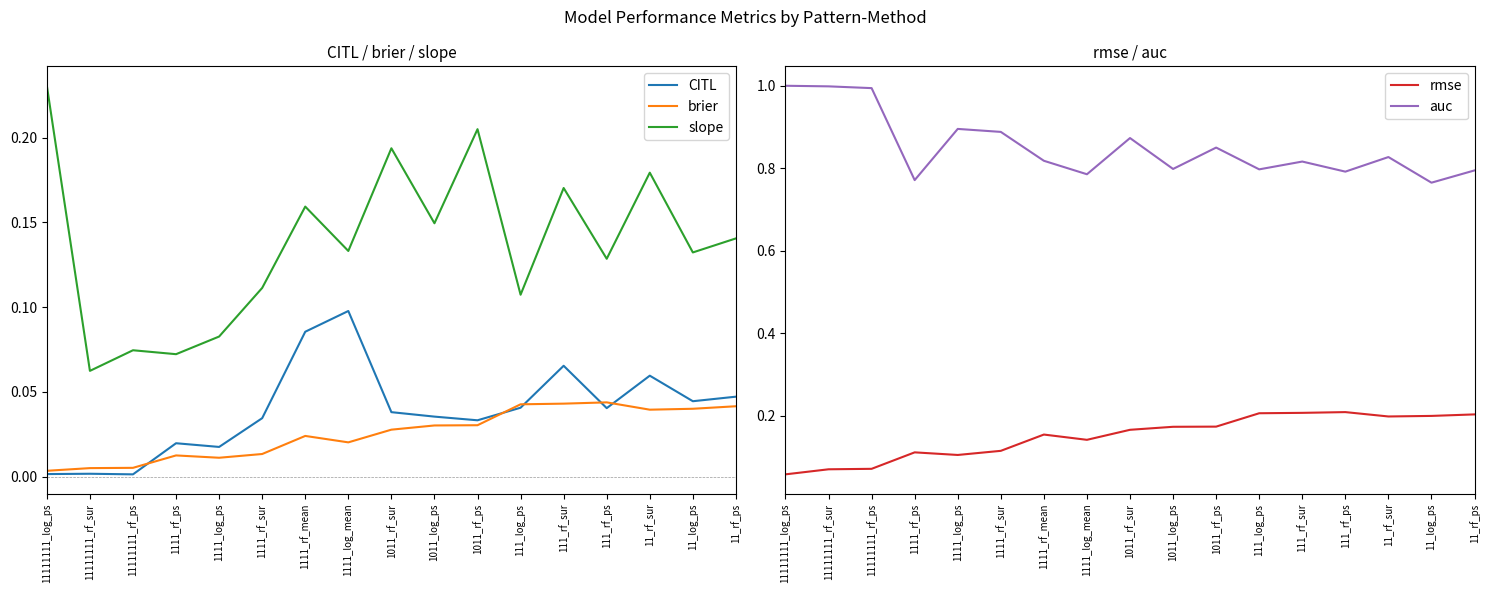

Reading right to left, list all the values displayed in this chart.

CITL: 0.0	0.0	0.1	0.0	0.1	0.0	0.0	0.0	0.0	0.1	0.1	0.0	0.0	0.0	0.0	0.0	0.0
brier: 0.0	0.0	0.0	0.0	0.0	0.0	0.0	0.0	0.0	0.0	0.0	0.0	0.0	0.0	0.0	0.0	0.0
slope: 0.1	0.1	0.2	0.1	0.2	0.1	0.2	0.1	0.2	0.1	0.2	0.1	0.1	0.1	0.1	0.1	0.2
rmse: 0.2	0.2	0.2	0.2	0.2	0.2	0.2	0.2	0.2	0.1	0.2	0.1	0.1	0.1	0.1	0.1	0.1
auc: 0.8	0.8	0.8	0.8	0.8	0.8	0.9	0.8	0.9	0.8	0.8	0.9	0.9	0.8	1.0	1.0	1.0